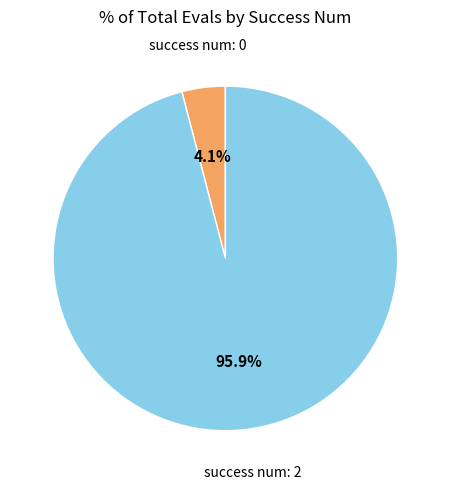

Is there any slice that represents more than half of the pie?

Yes